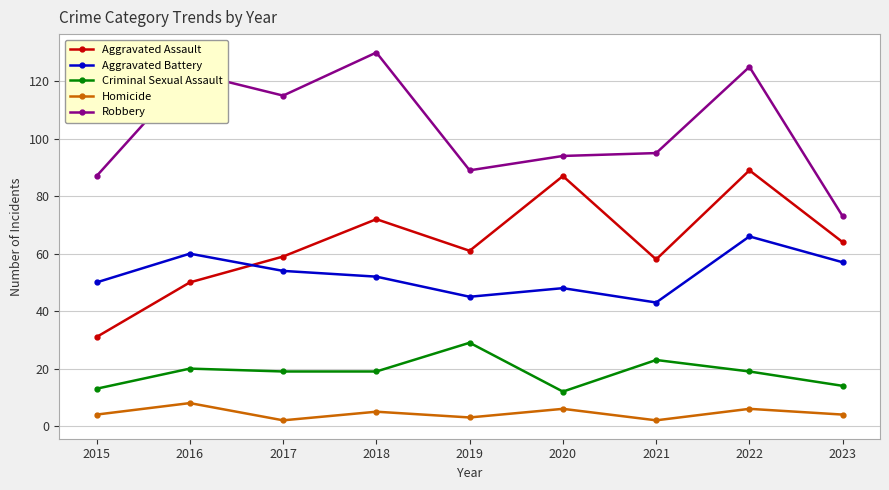

At how many categories does at least one series exceed 18?

9